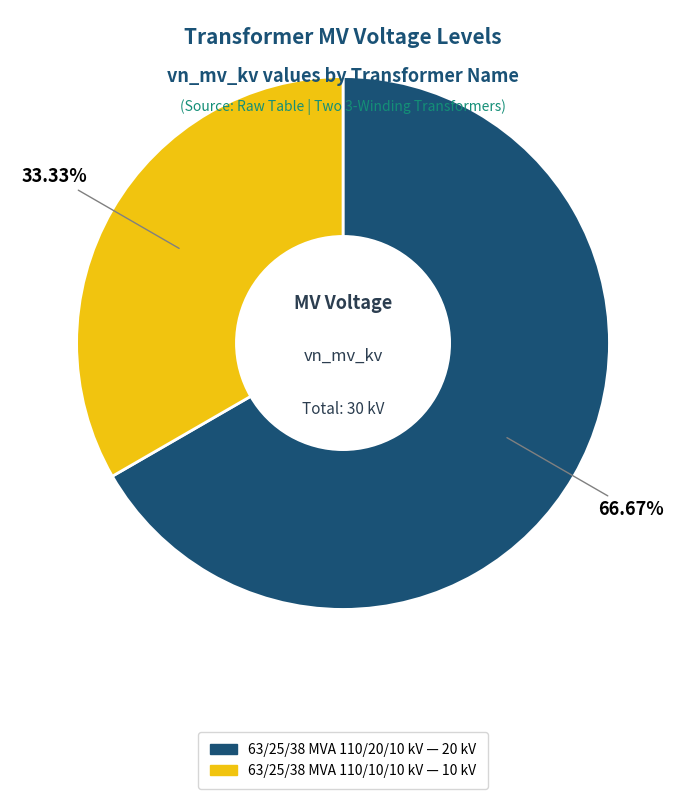

Approximately how many times larger is the value at 63/25/38 MVA 110/10/10 kV compared to 63/25/38 MVA 110/20/10 kV?

0.5